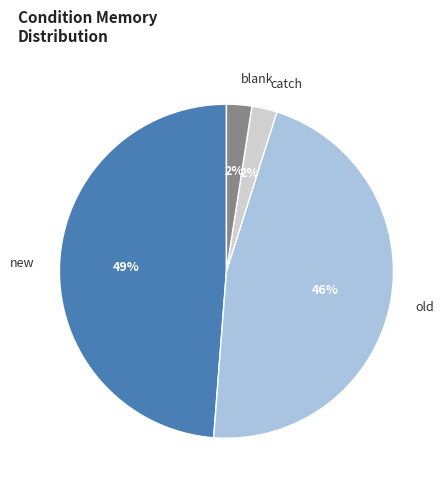

Is there any slice that represents more than half of the pie?

No